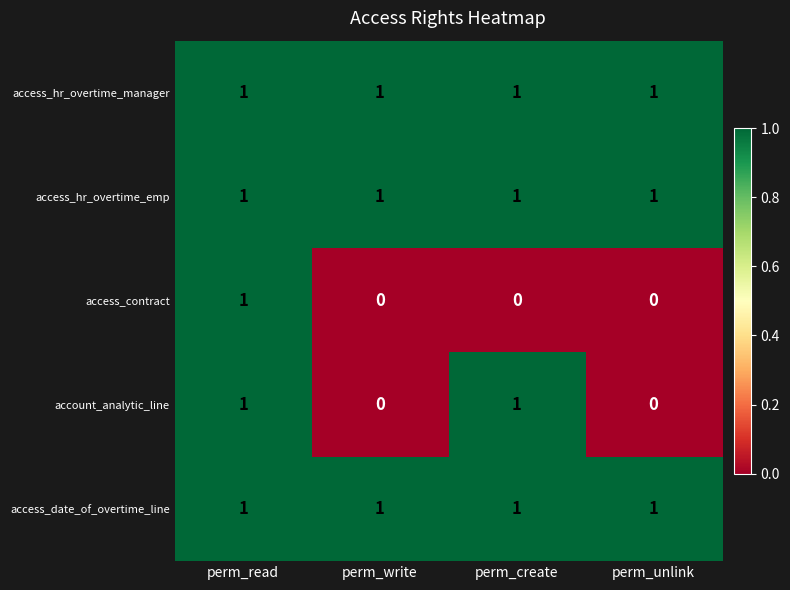

At how many categories does at least one series exceed 0?

4